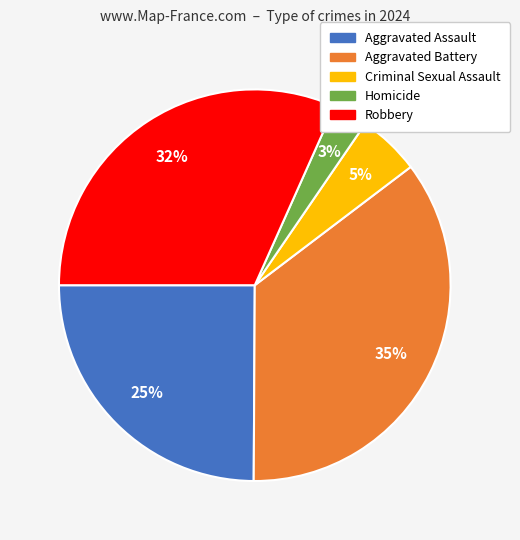

To the nearest percent, what percentage of the pie is Homicide?

3%